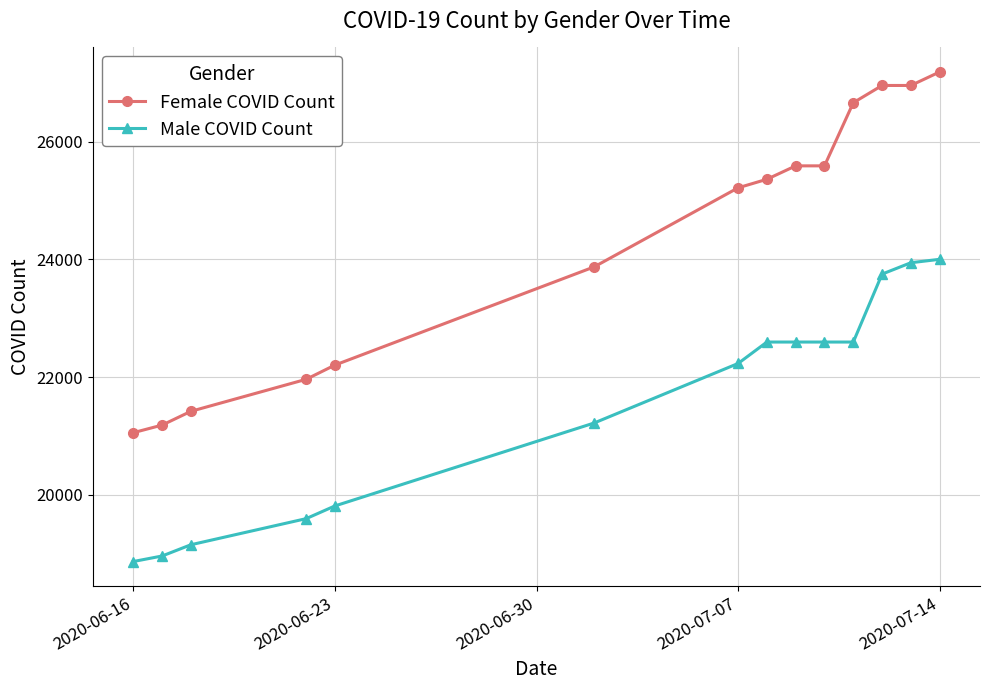

What is the minimum value for Female COVID Count?

21056